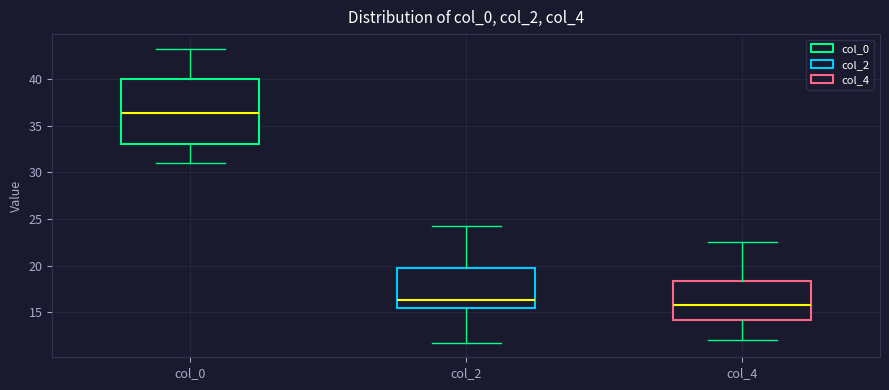

Reading left to right, read every box against the y-axis: the position of its median line, the range the box covers, and the ends of its whiskers. The values are not printed on the chart, so give them approximately, as read against the axis.

col_0: median 36.5, box 33.0 to 40.0, whiskers 31.0 to 43.5
col_2: median 16.5, box 15.5 to 20.0, whiskers 12.0 to 24.5
col_4: median 16.0, box 14.0 to 18.5, whiskers 12.0 to 22.5